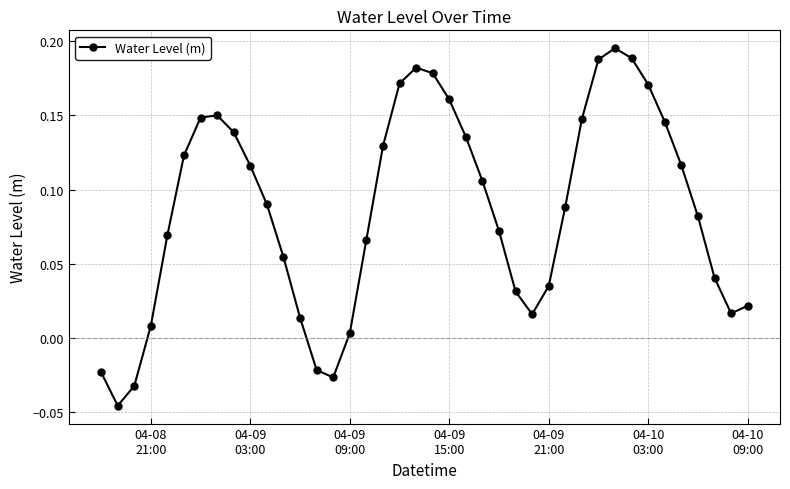

What is the sum of all values?

3.5